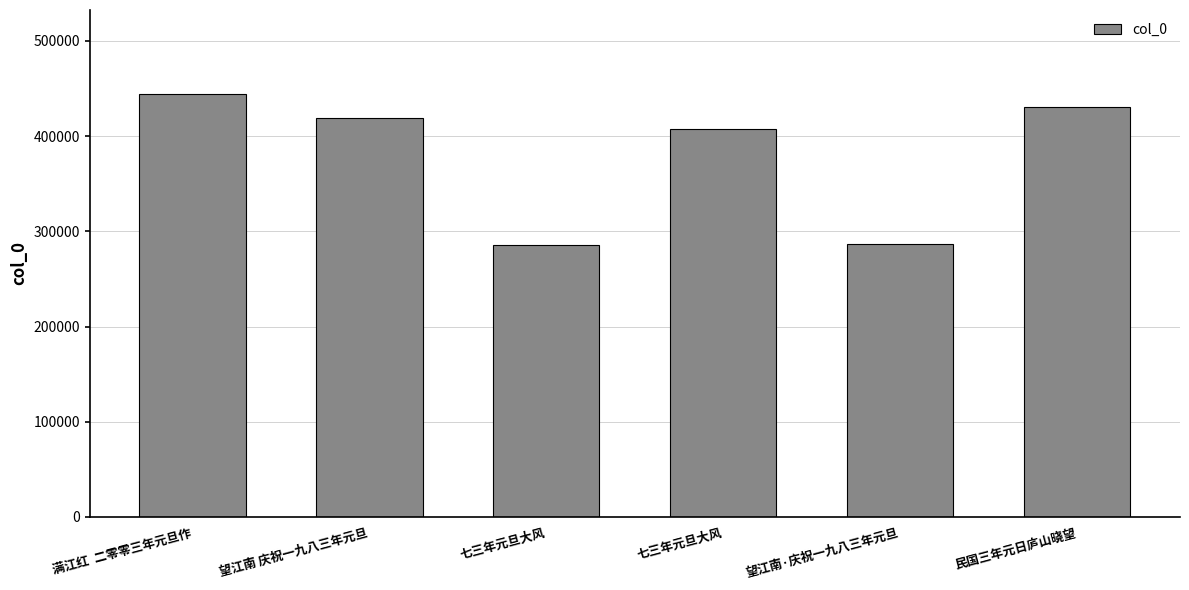

The value at 七三年元旦大风 is 635342. True or false?

False